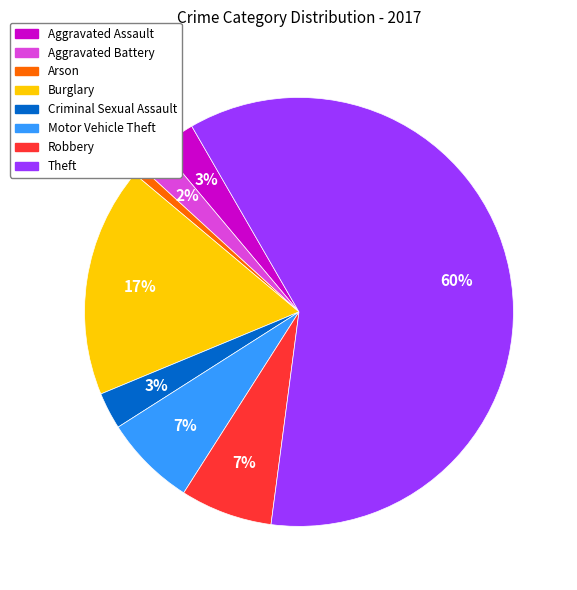

To the nearest percent, what is the combined percentage of Robbery and Criminal Sexual Assault?

10%